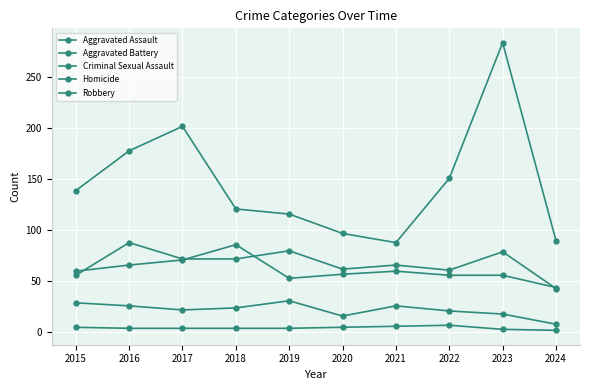

Reading left to right, transcribe all the data shown in this chart.

Aggravated Assault: 2015=56	2016=88	2017=72	2018=72	2019=80	2020=62	2021=66	2022=61	2023=79	2024=43
Aggravated Battery: 2015=60	2016=66	2017=71	2018=86	2019=53	2020=57	2021=60	2022=56	2023=56	2024=44
Criminal Sexual Assault: 2015=29	2016=26	2017=22	2018=24	2019=31	2020=16	2021=26	2022=21	2023=18	2024=8
Homicide: 2015=5	2016=4	2017=4	2018=4	2019=4	2020=5	2021=6	2022=7	2023=3	2024=2
Robbery: 2015=139	2016=178	2017=202	2018=121	2019=116	2020=97	2021=88	2022=151	2023=284	2024=90